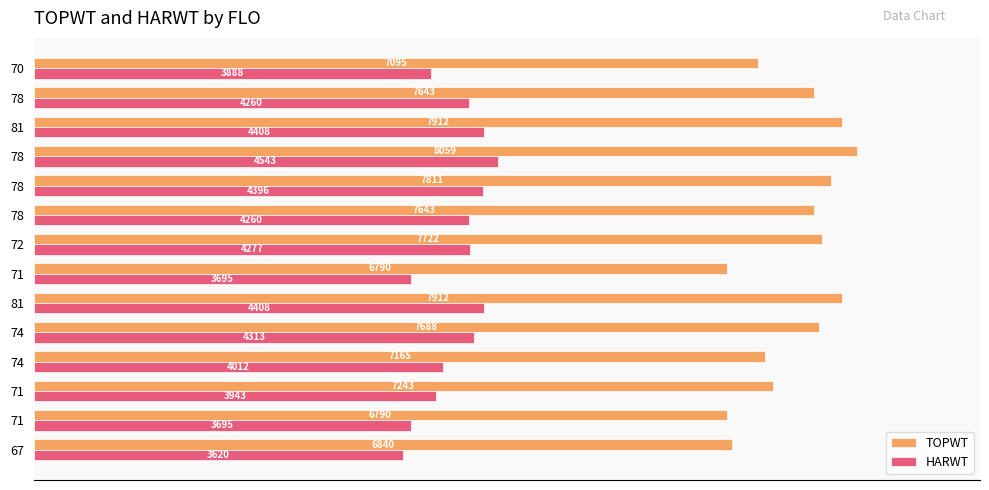

What are all the series names shown in the legend?

TOPWT, HARWT